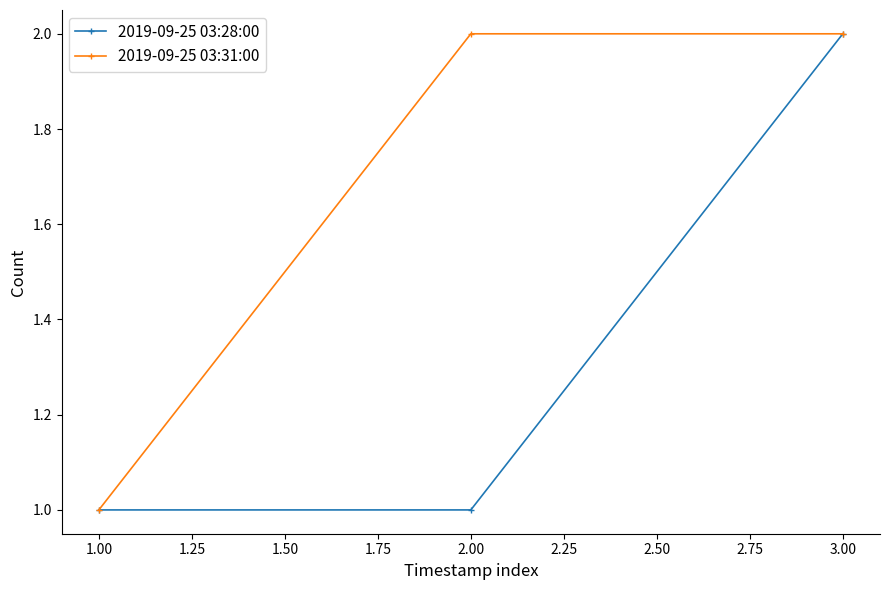

Reading left to right, transcribe all the data shown in this chart.

2019-09-25 03:28:00: 1	1	2
2019-09-25 03:31:00: 1	2	2